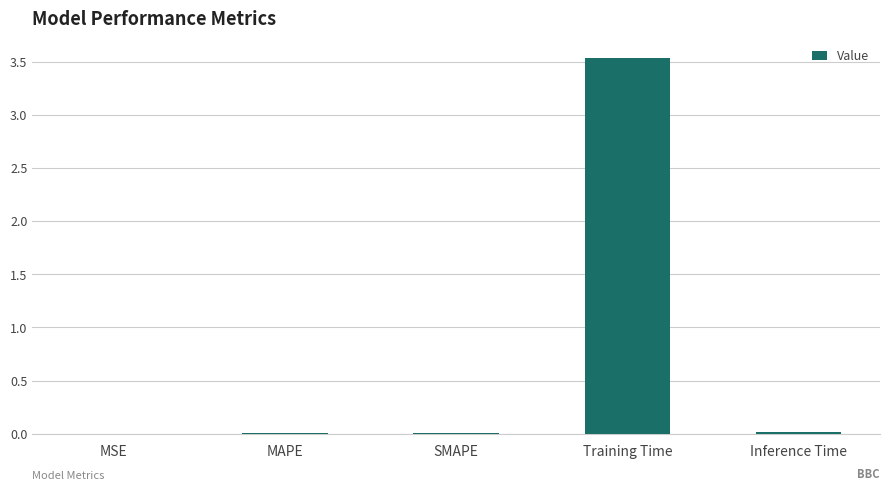

The chart shows a value of 0.0 at MSE. True or false?

True